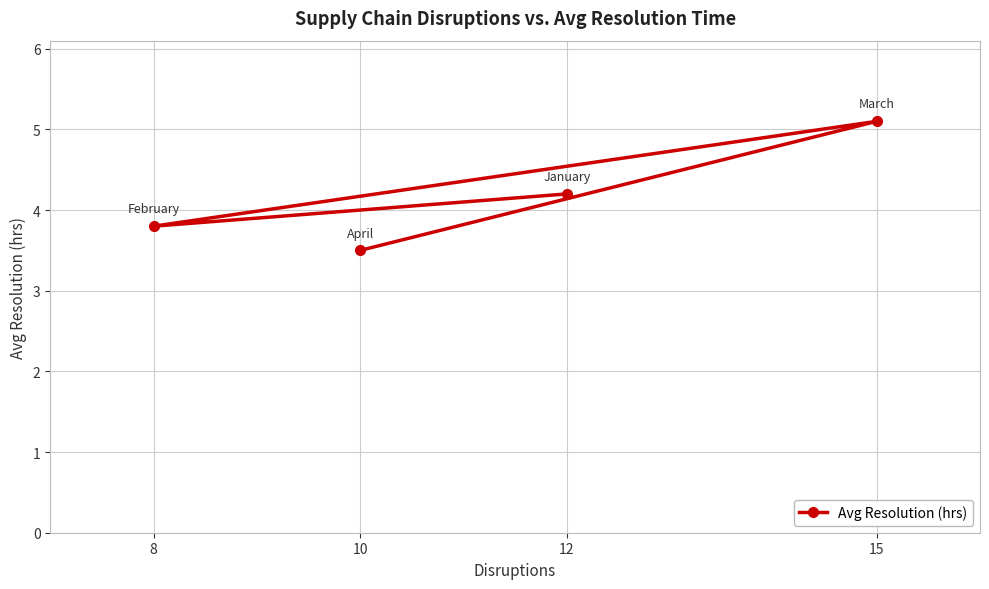

Where does the data first go above 4?

12